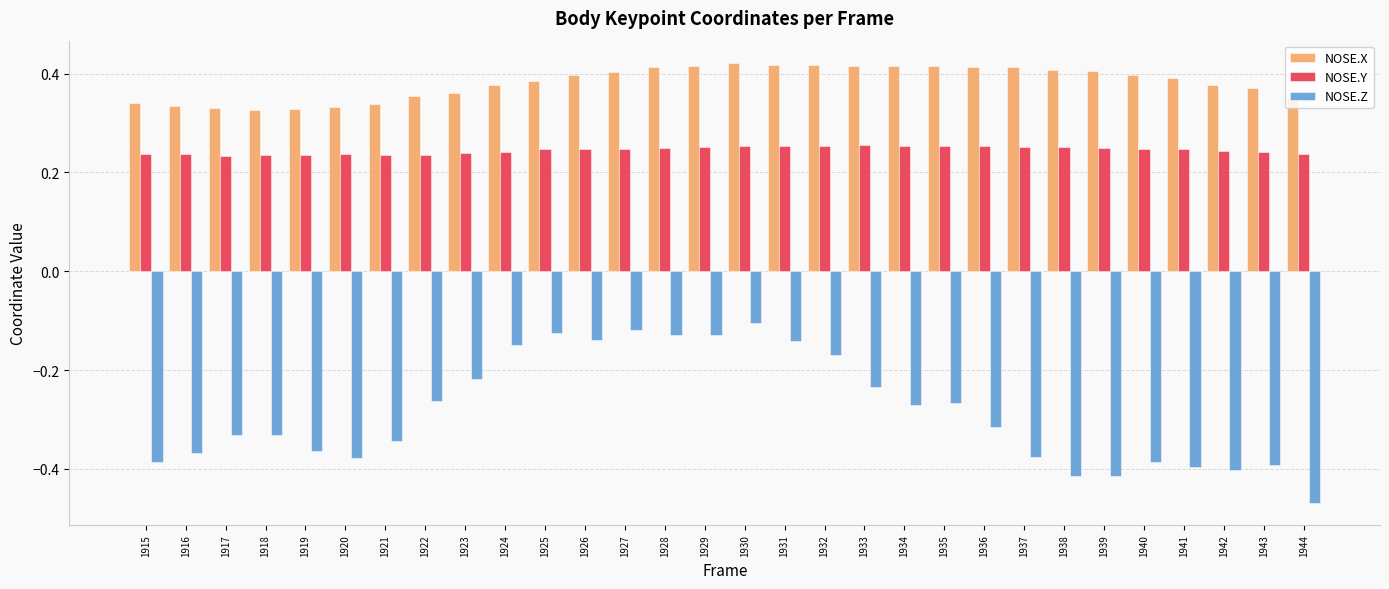

What are all the series names shown in the legend?

NOSE.X, NOSE.Y, NOSE.Z